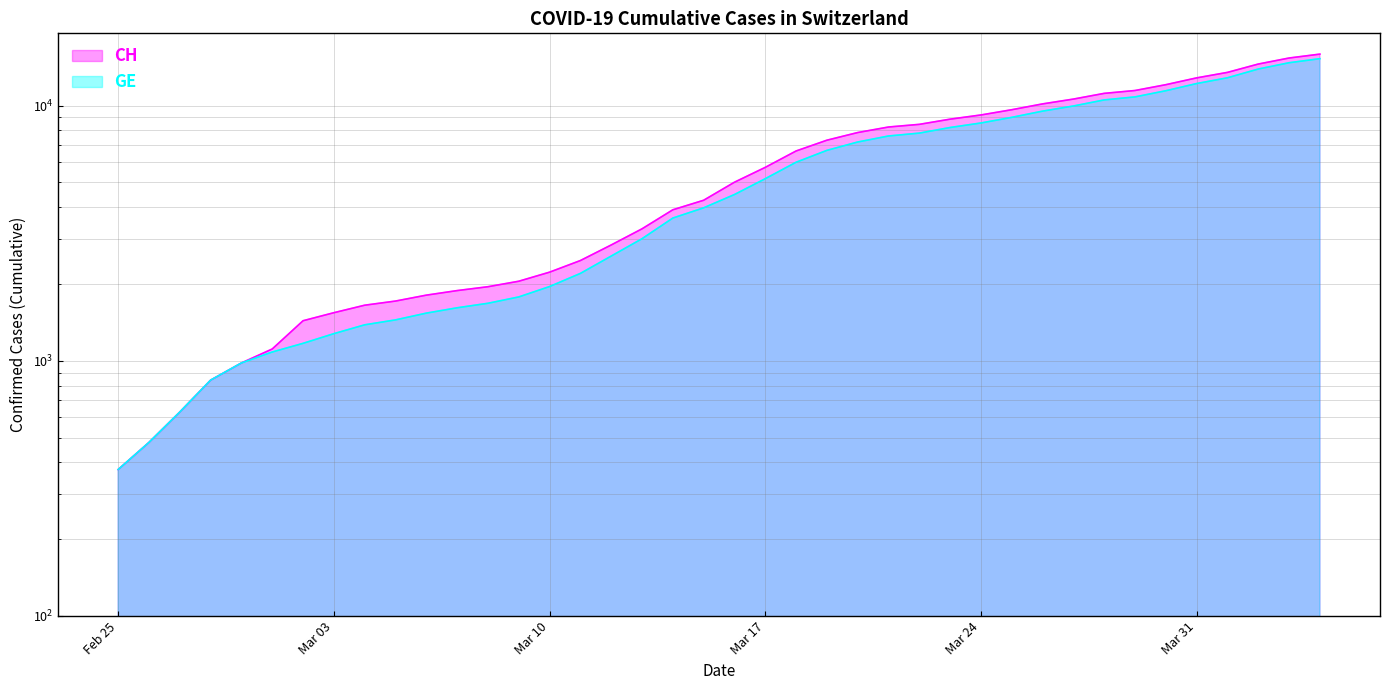

Read the GE value at 2020-03-21, to the nearest 100.

7600